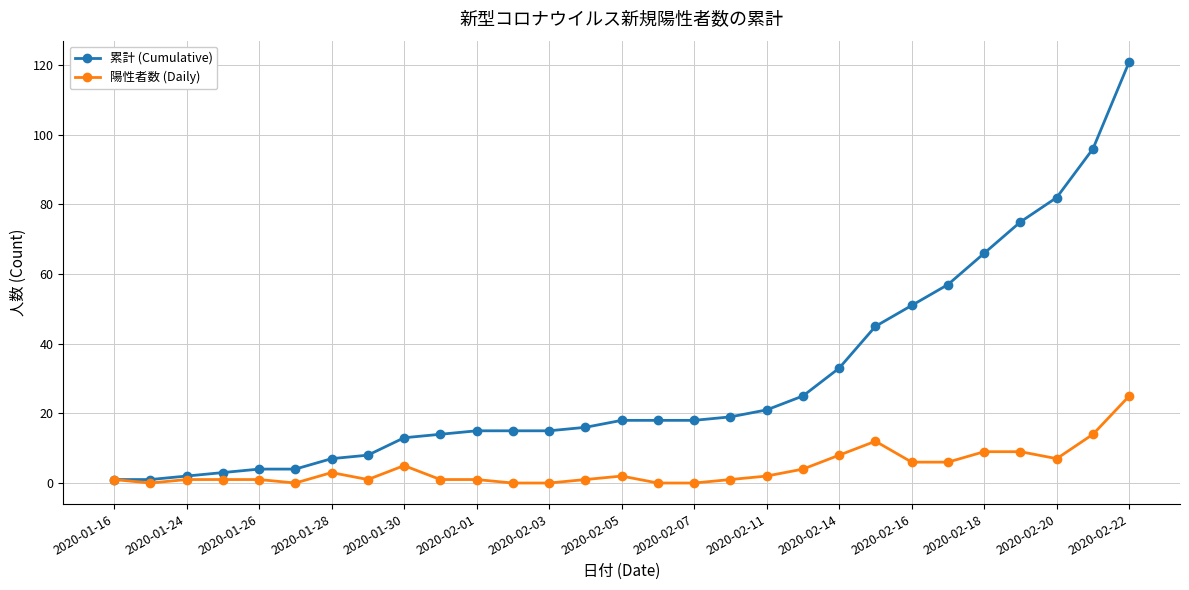

Which series has the largest total across all categories?

累計 (Cumulative)